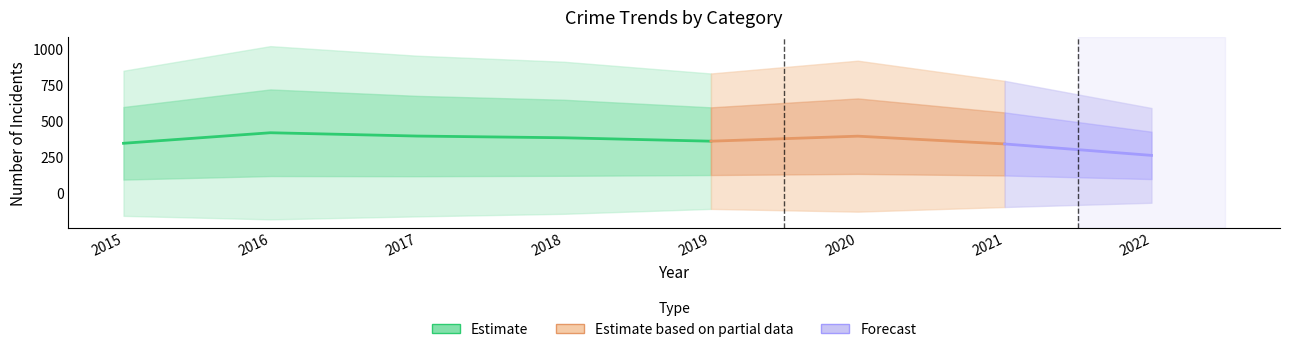

Does the chart have visible grid lines?

No